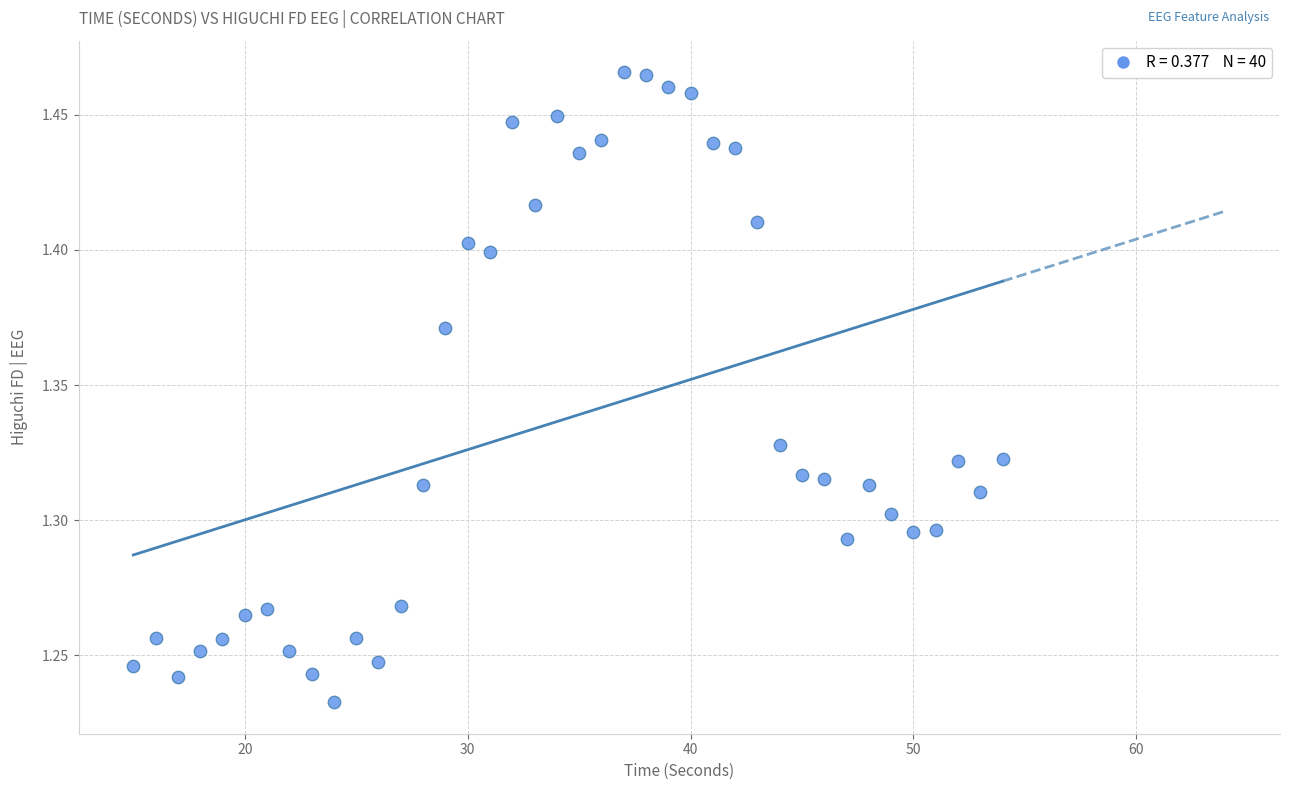

What is the range of X values (max minus min)?

39.0